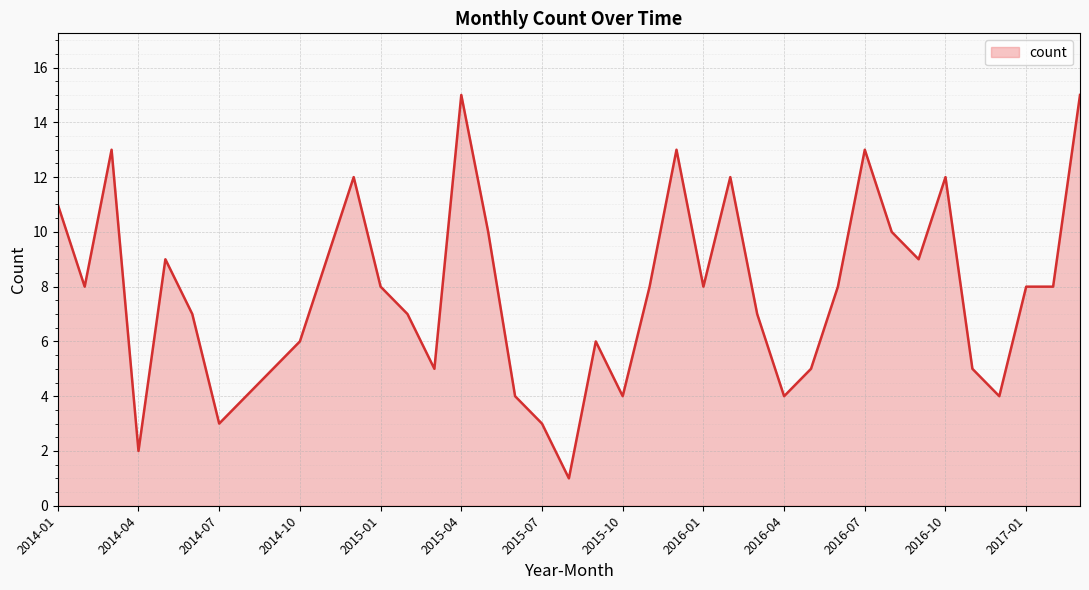

What is the greatest value displayed?

15